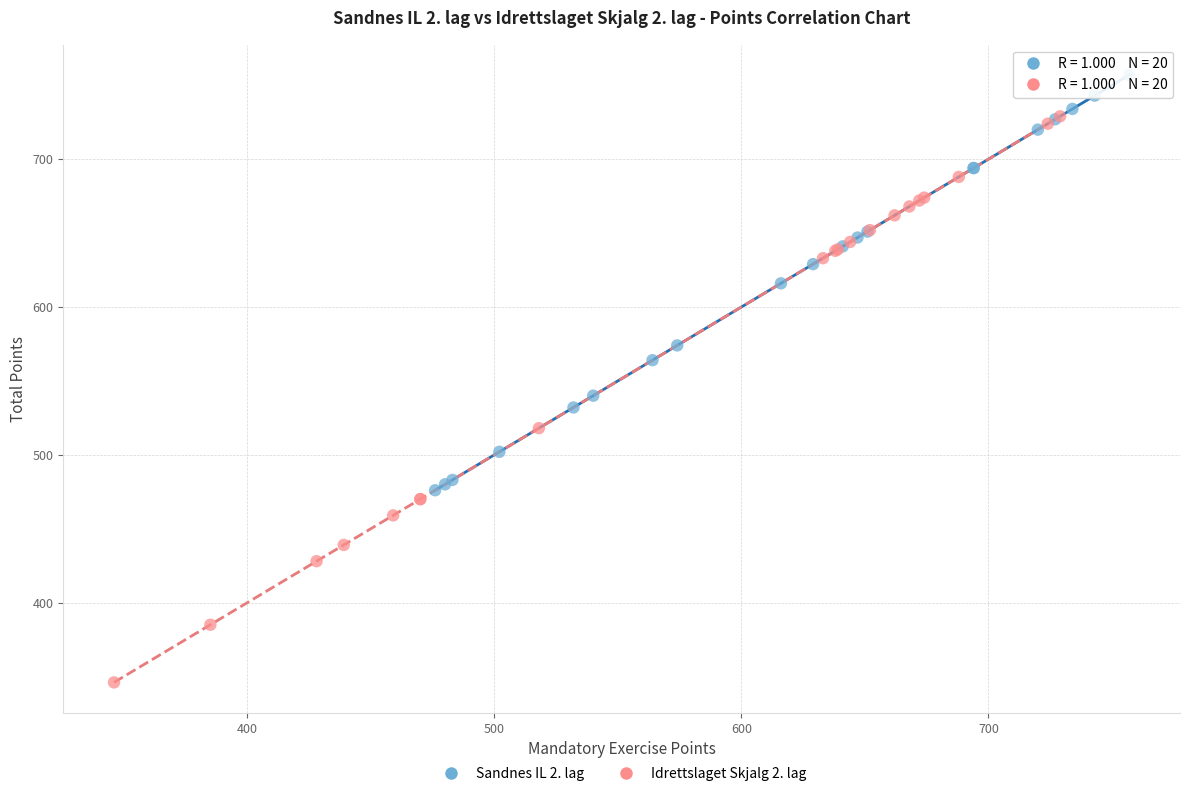

Which series reaches the minimum Y coordinate?

Idrettslaget Skjalg 2. lag